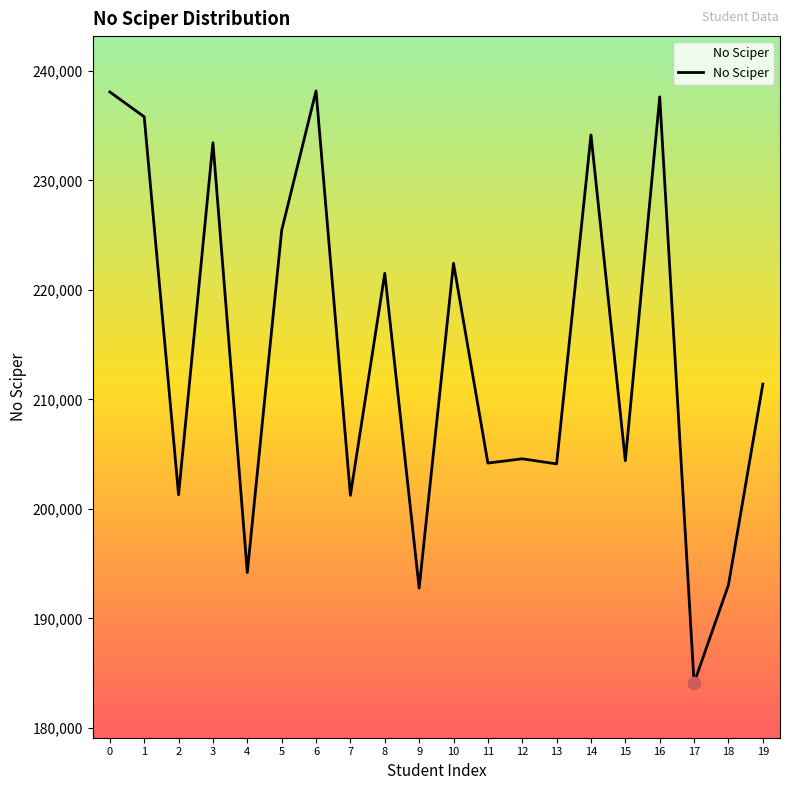

What is the ratio of the value at 18 to the value at 10?

0.9